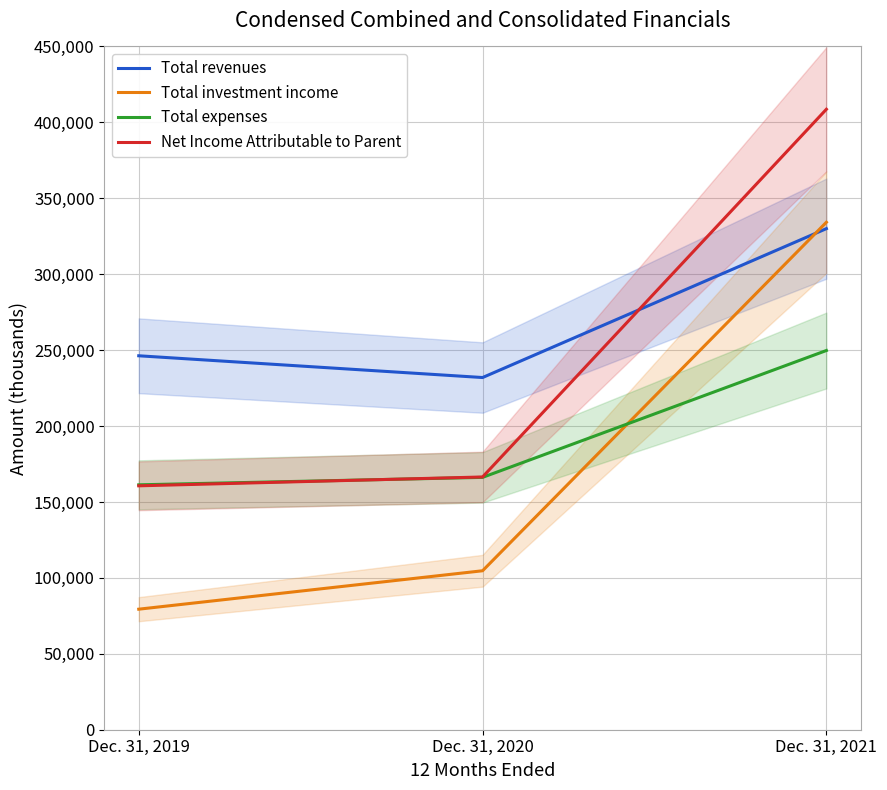

What is the average value of the Total expenses series?

192411